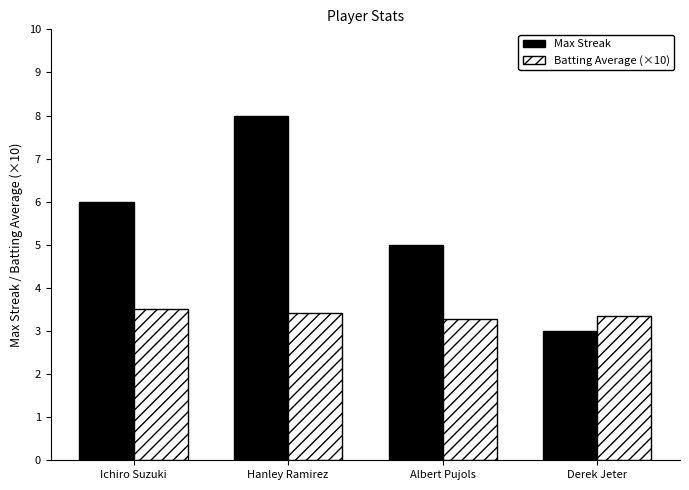

What is the value of the Max Streak bar at the 4th from the left?

3.0